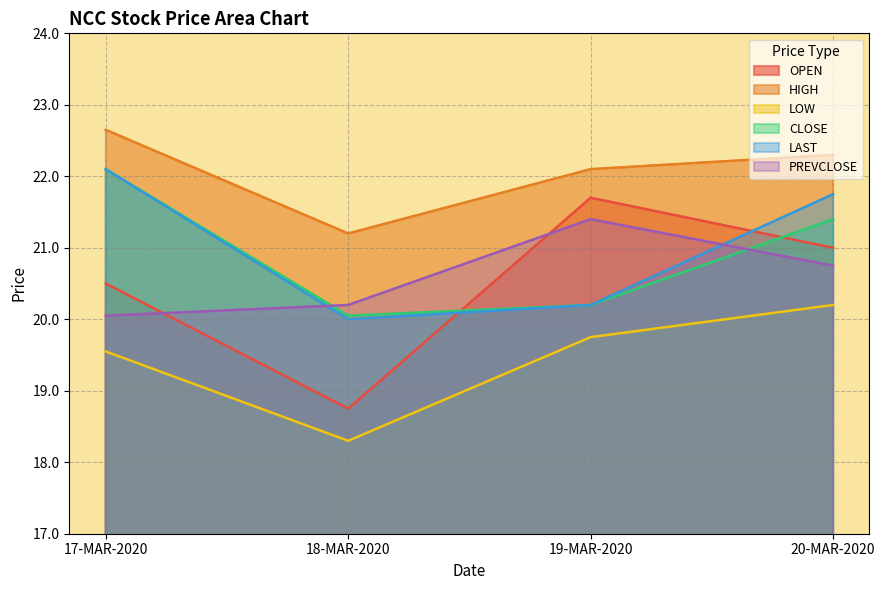

Which series has the largest total across all categories?

HIGH